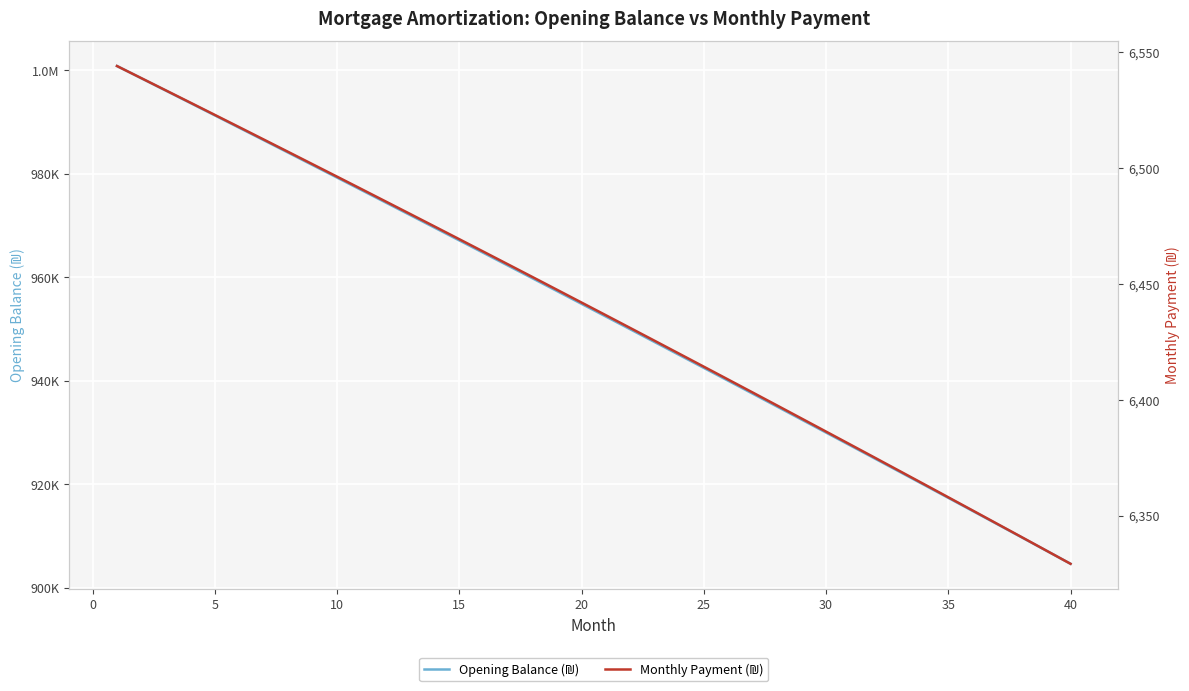

How many lines are shown in the chart?

2